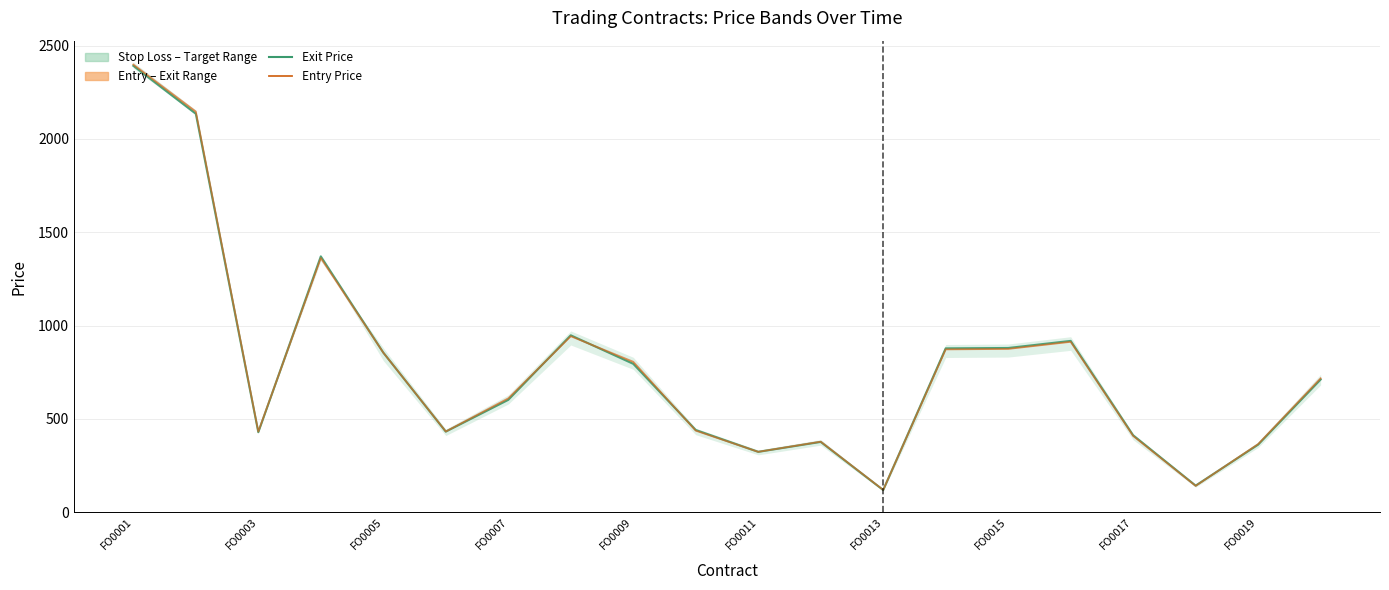

At how many categories does at least one series exceed 1806?

2